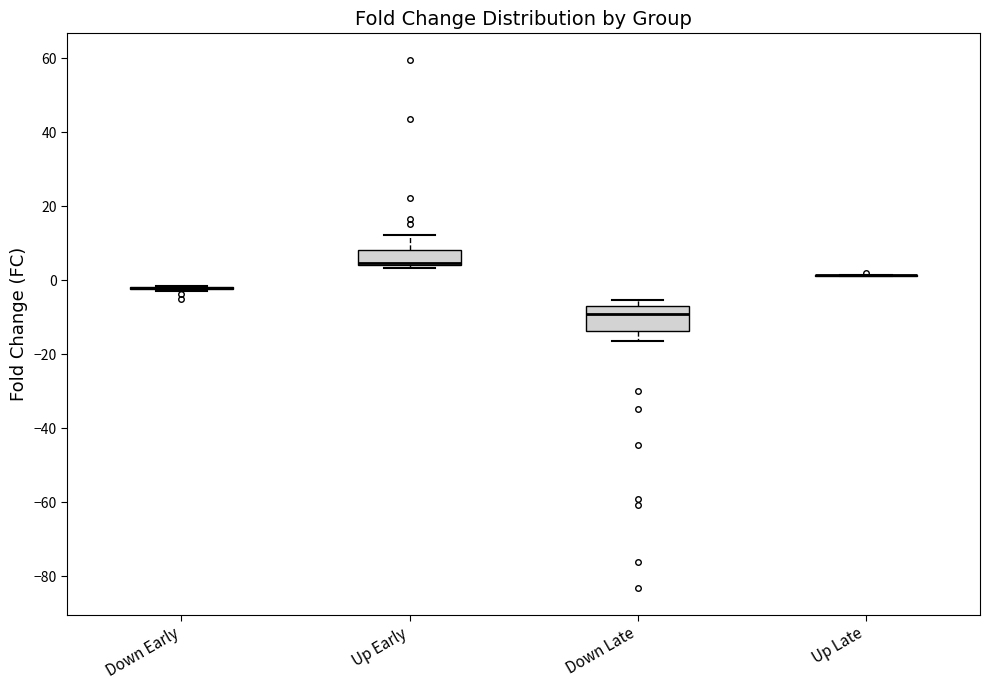

Reading left to right, transcribe this box plot: for each box, give where its median line is, the range the box spans, and where its two whiskers end, as read against the y-axis. The values are not printed on the chart, so give them approximately, as read against the axis.

Down Early: box collapsed to a line at -2, whiskers -2 to -2
Up Early: median 4 (just above the box's lower edge), box 4 to 8, whiskers 4 to 12
Down Late: median -10, box -14 to -6, whiskers -16 to -6 (just above the box's upper edge)
Up Late: box collapsed to a line at 2, whiskers 2 to 2